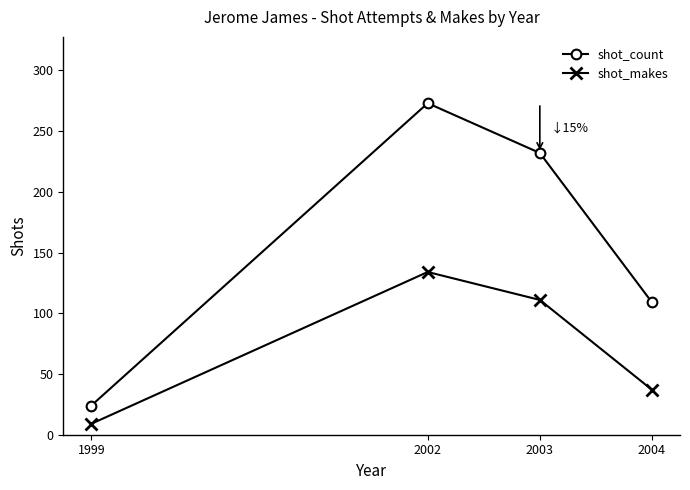

What is the value of the shot_count point at the 3rd from the left?

232